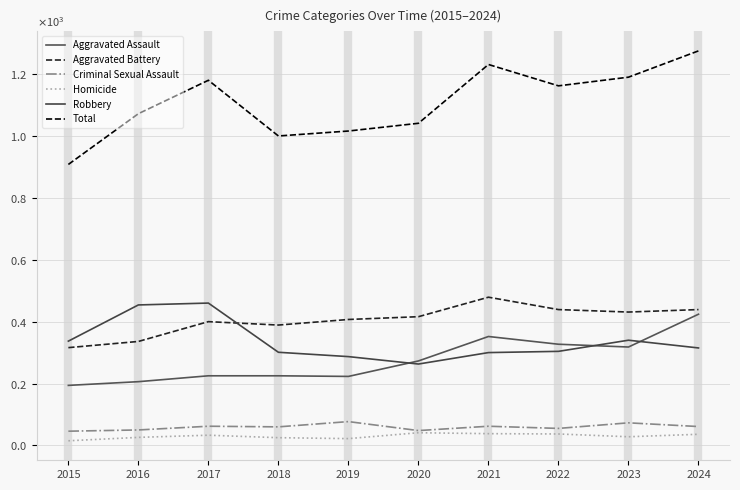

True or false: Homicide has more than 1 interior local peaks.

True